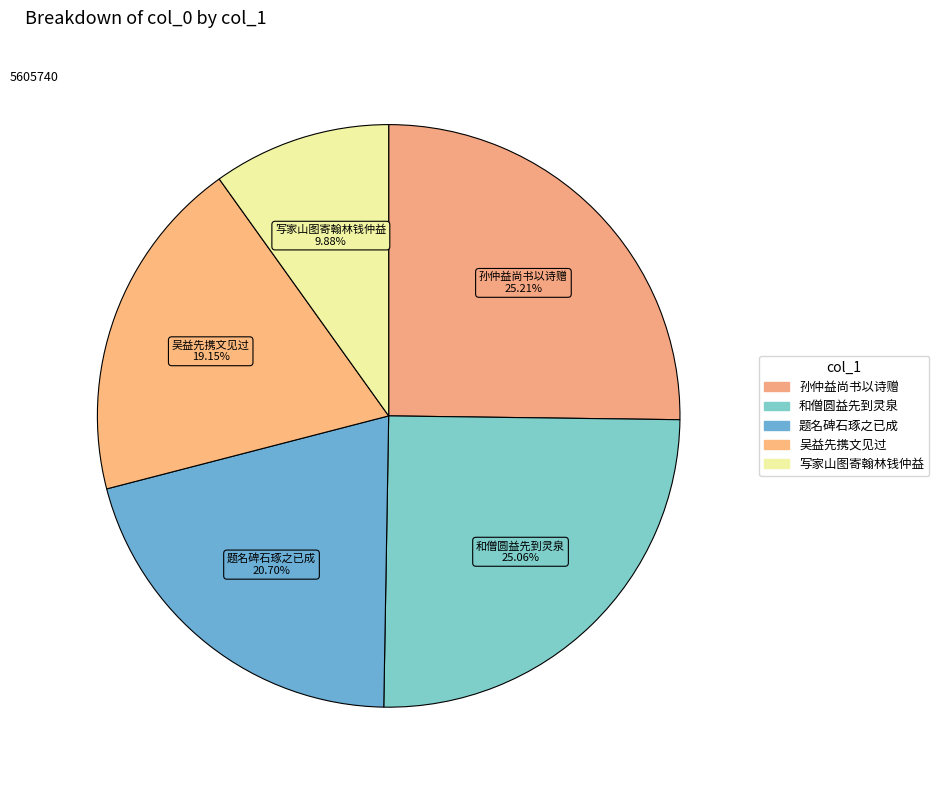

How many slices are in this pie chart?

5